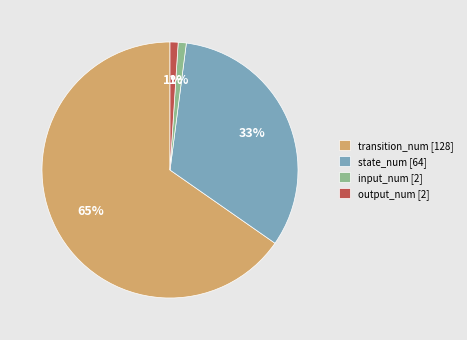

To the nearest percent, what portion does state_num [64] represent?

33%